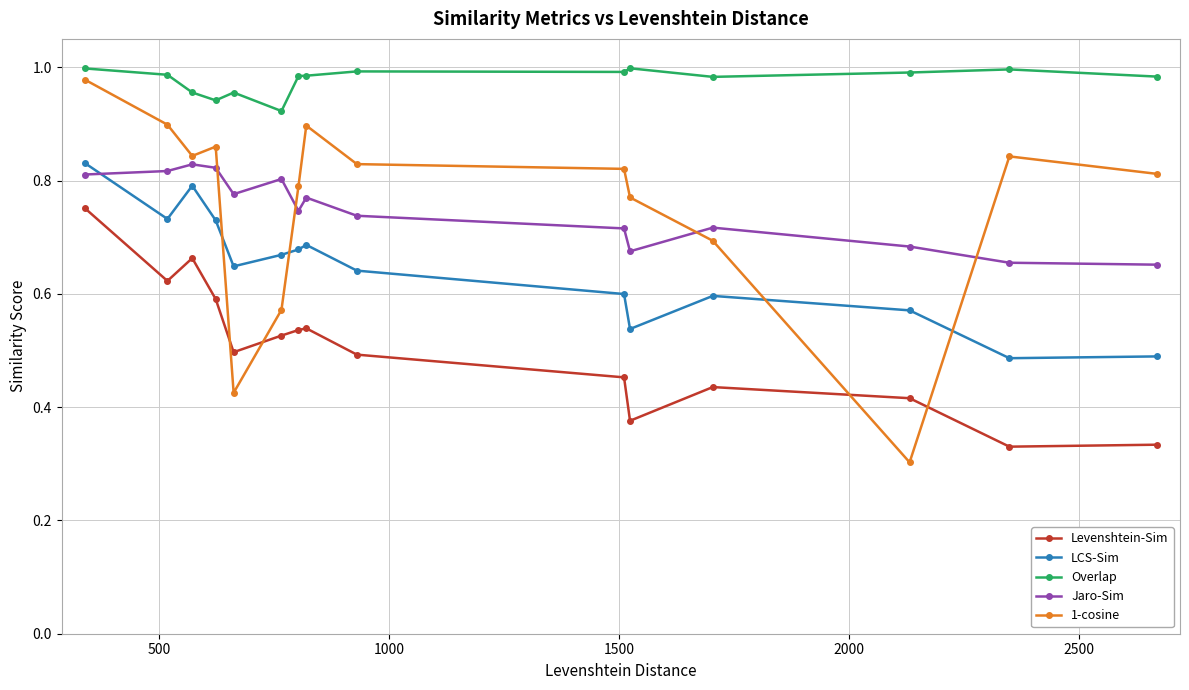

At how many categories does at least one series exceed 0?

15